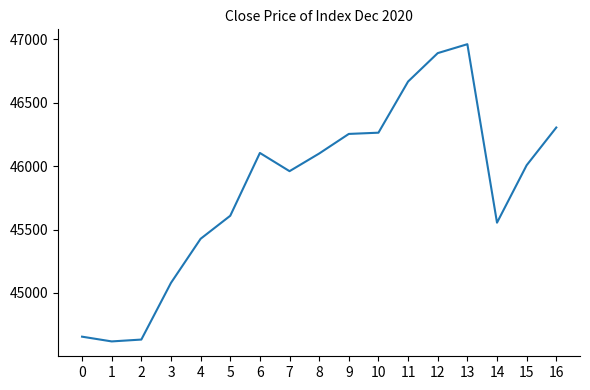

Approximately how many times larger is the value at 0 compared to 8?

1.0